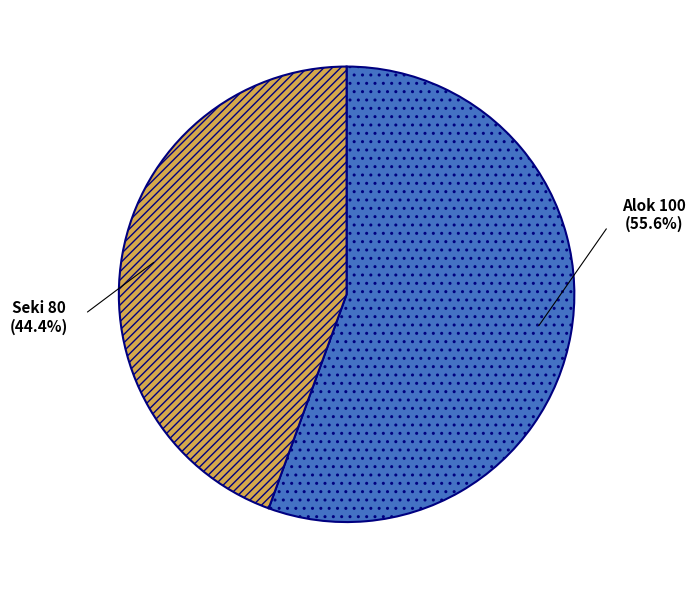

Between Seki and Alok, which is larger?

Alok